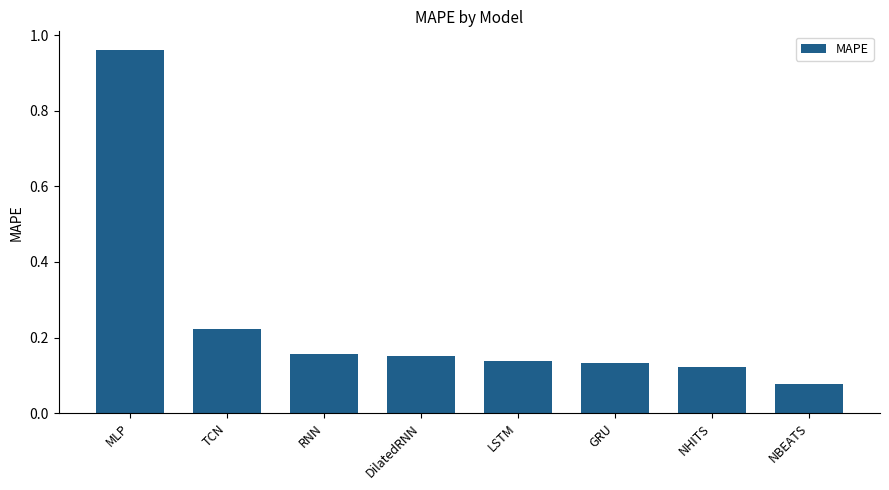

What is the sum of all values?

2.0